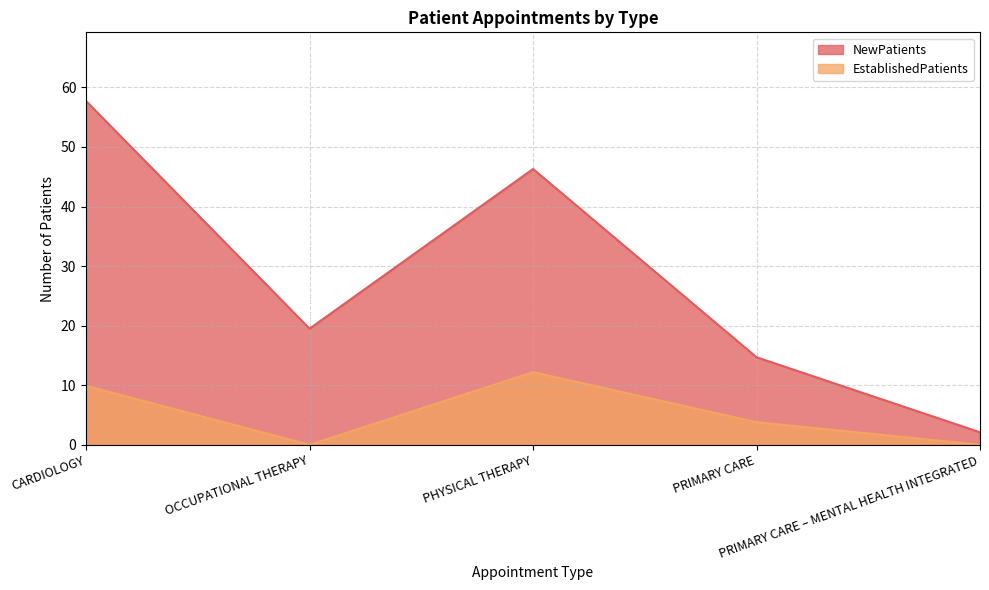

Which label corresponds to the largest value in the chart?

CARDIOLOGY